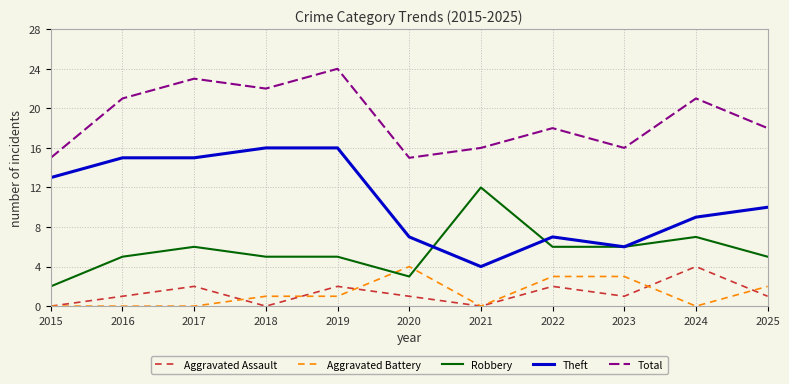

Is the value of Theft at 2024 greater than the value of Total at 2020?

No